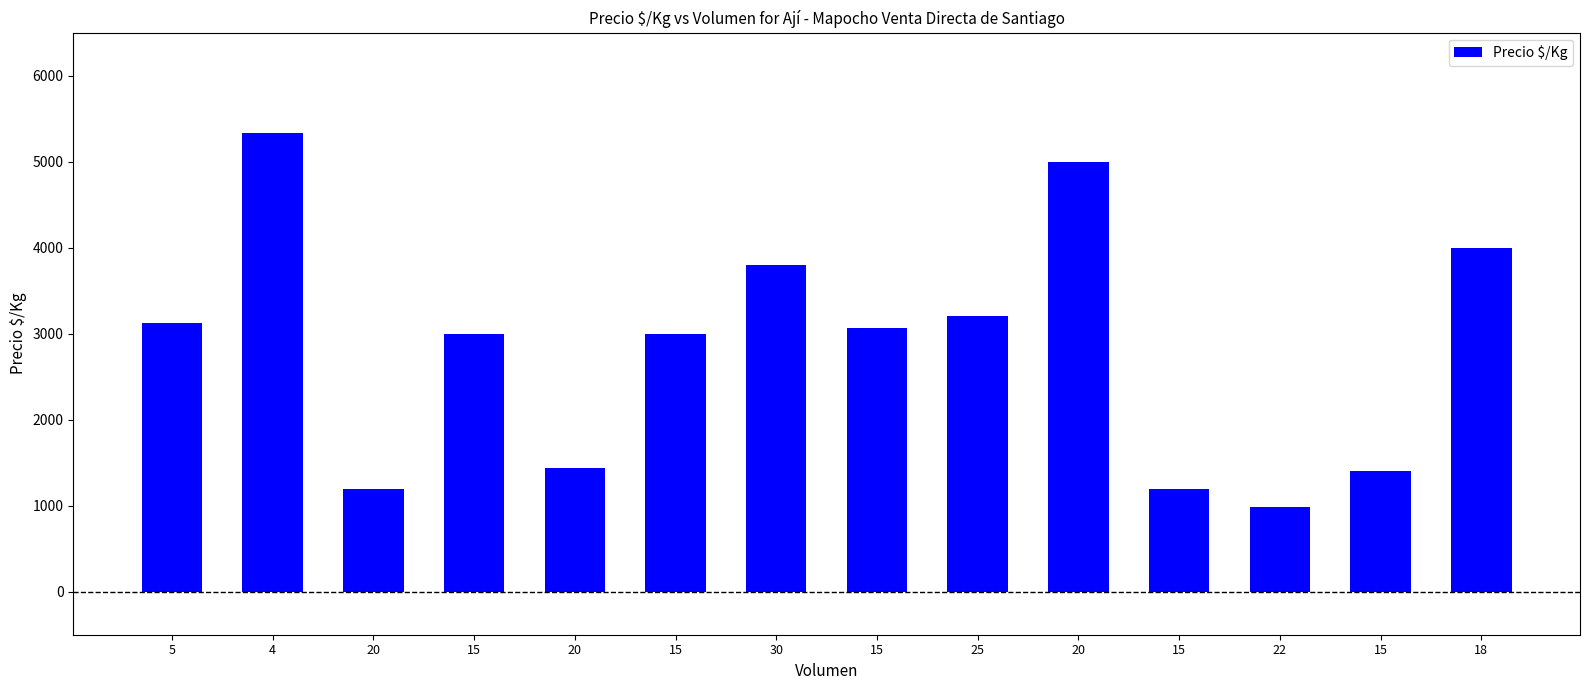

What is the label of the 11th bar from the left?

15